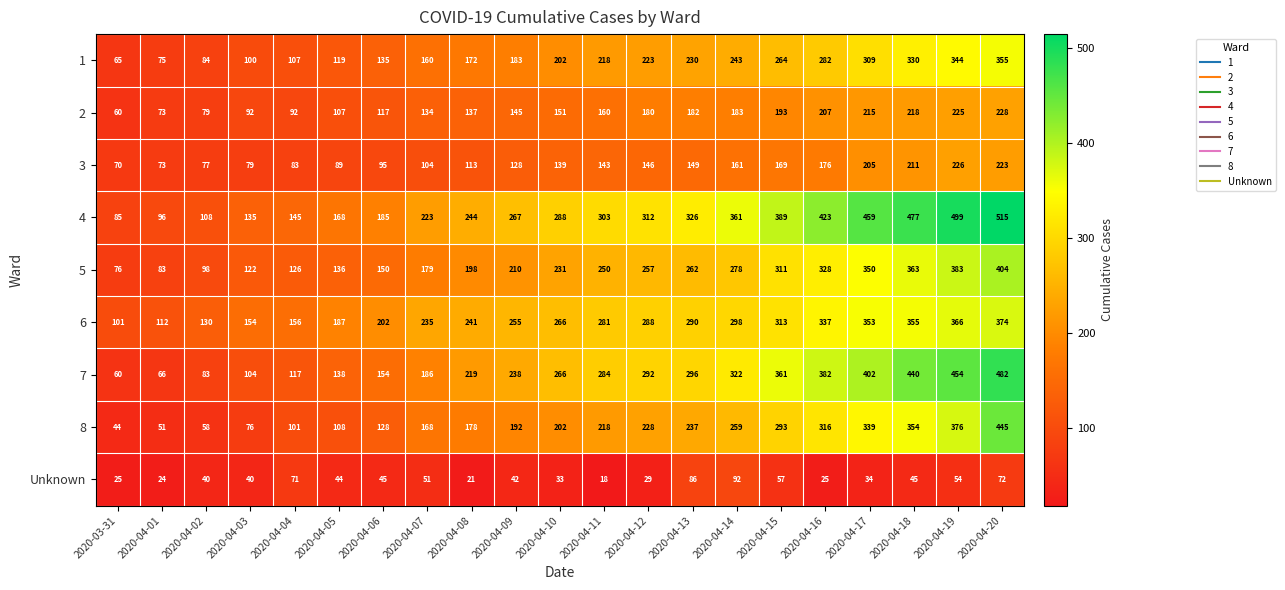

What is the difference between the highest and lowest values at 2020-04-07?

184